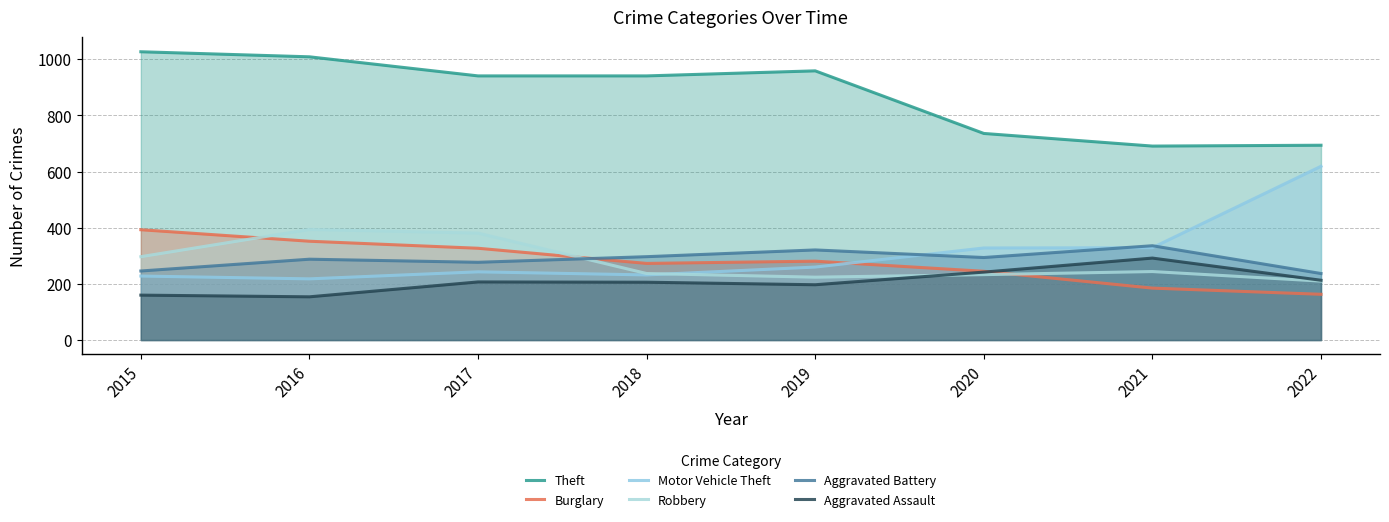

At how many categories does at least one series exceed 365?

8